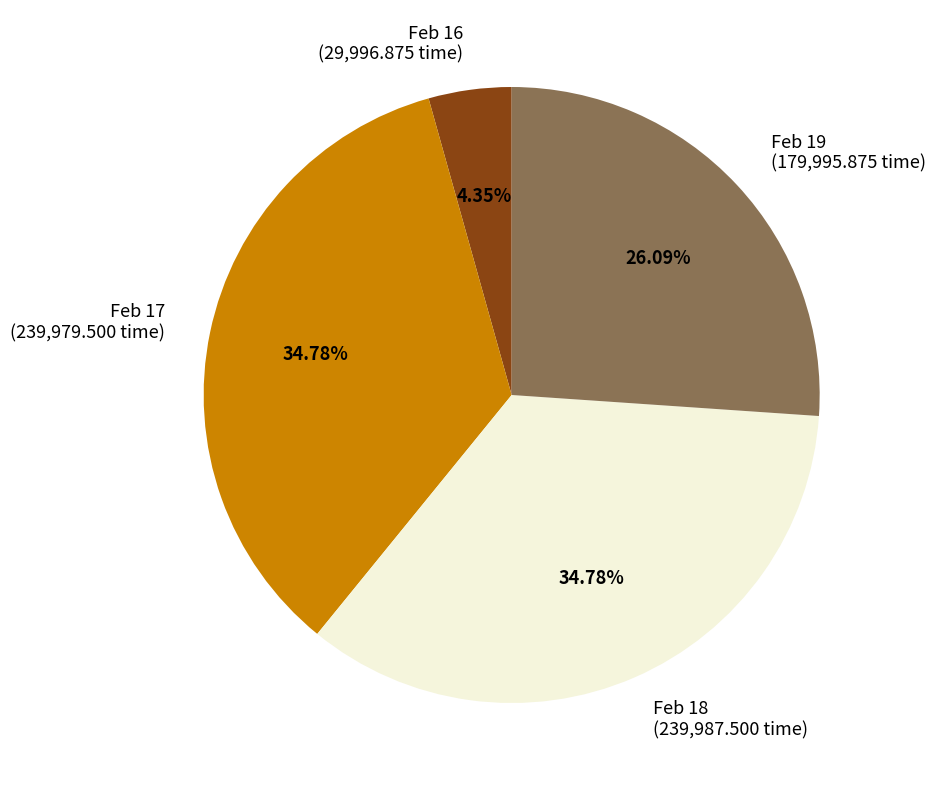

Between Feb 16 and Feb 19, which is larger?

Feb 19